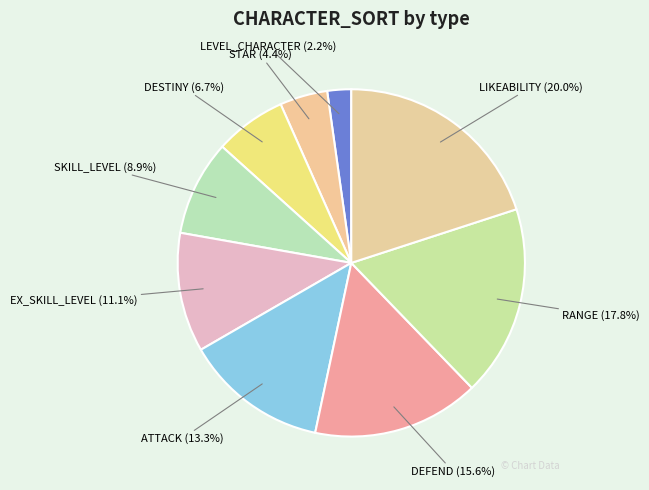

Is there any slice that represents more than half of the pie?

No